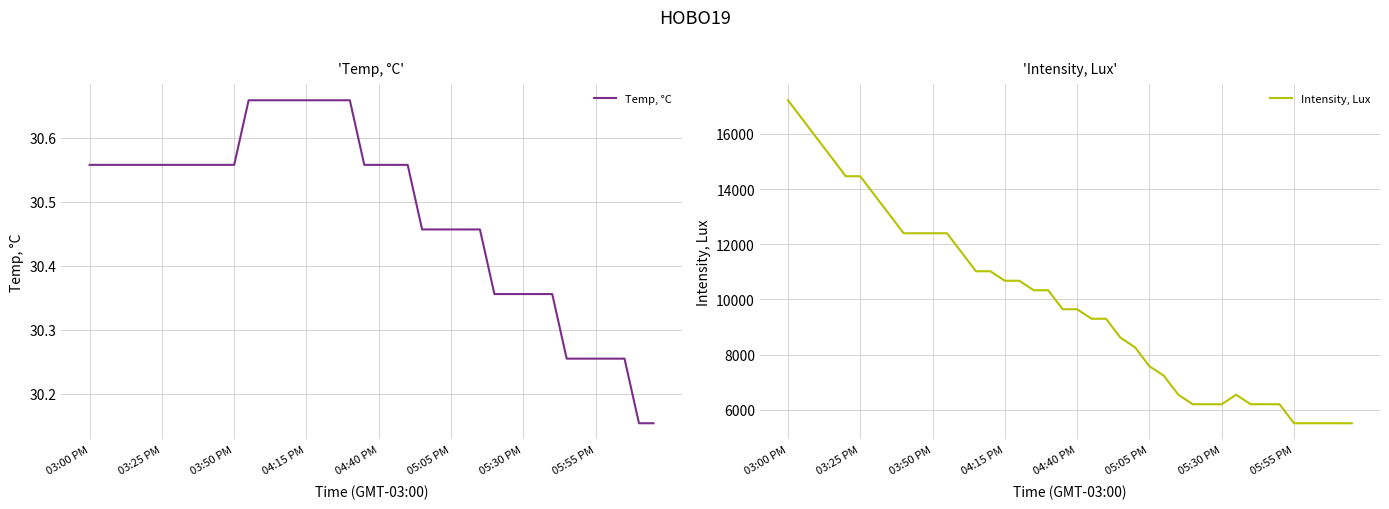

Rank the series by their average value, from lowest to highest.

Temp, °C, Intensity, Lux